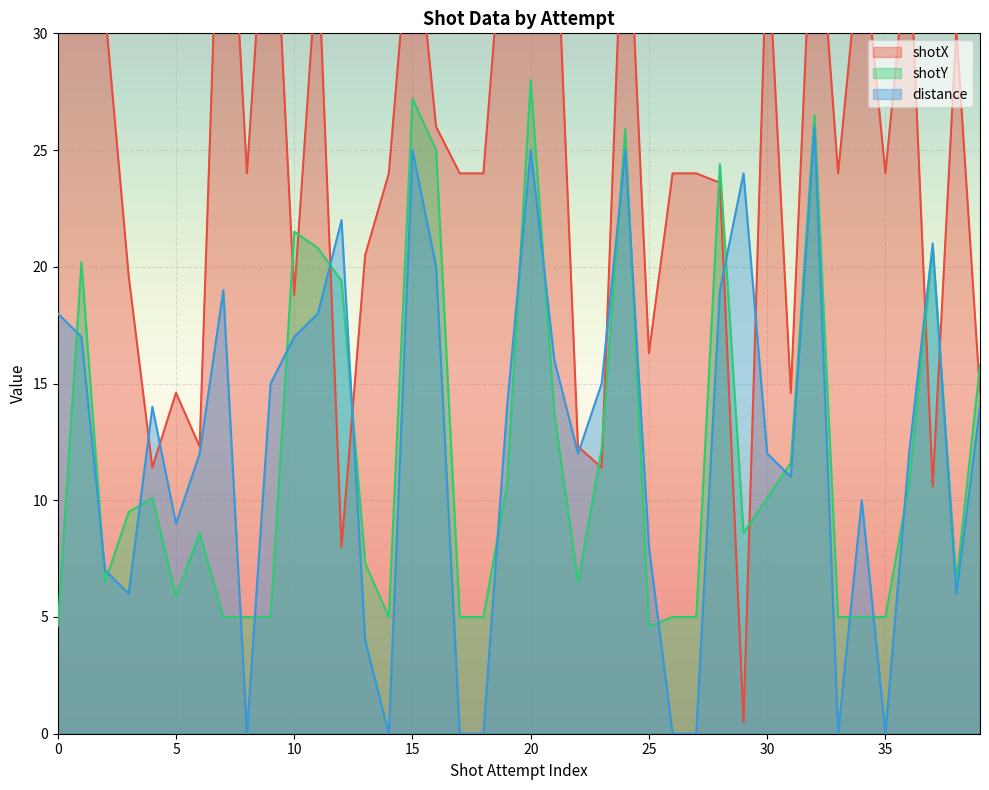

Which series has the largest total across all categories?

shotX